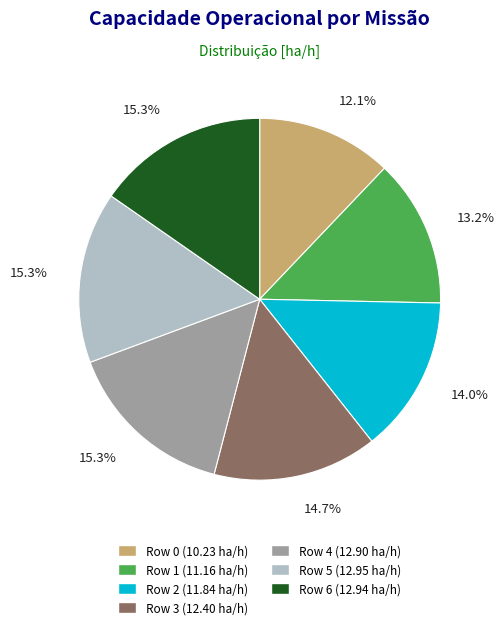

What percentage is the Row 0 slice, to the nearest percent?

12%